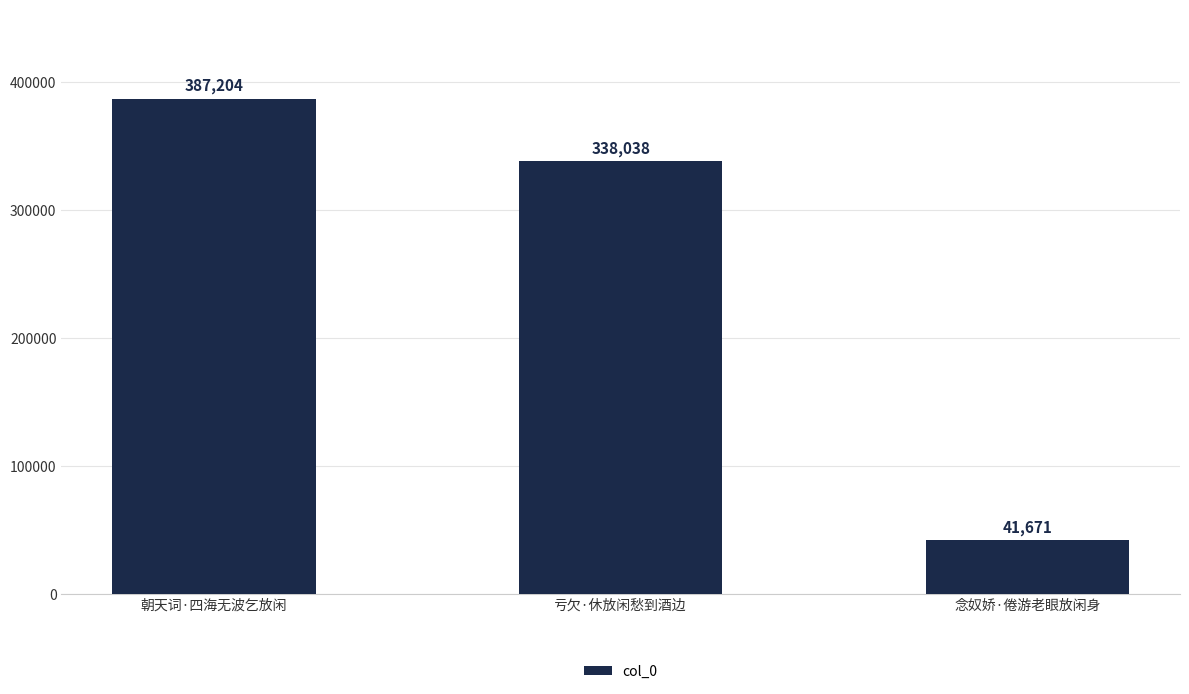

What is the value of the 3rd bar from the left?

41671